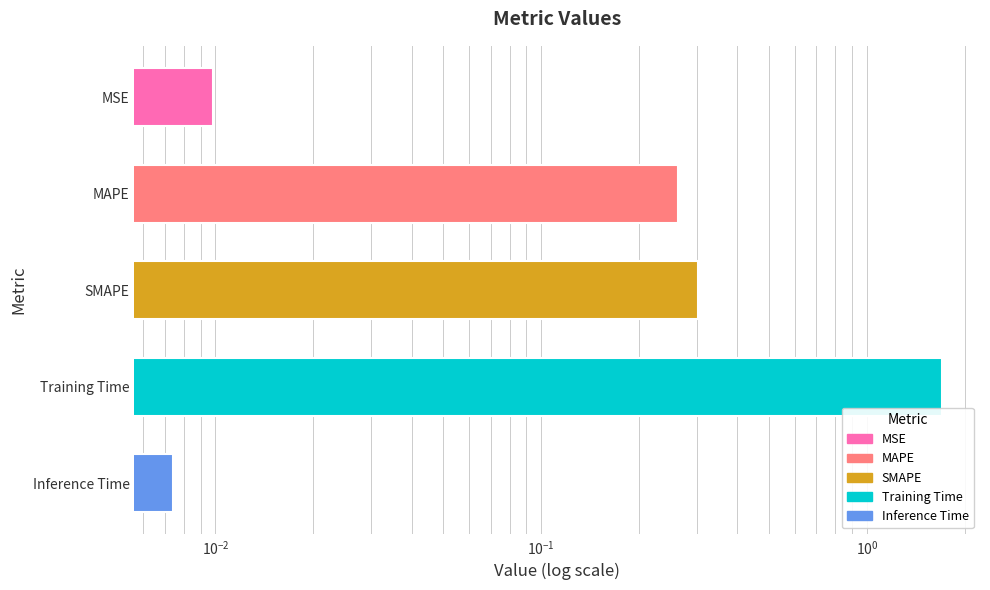

How many series are shown in this chart?

1